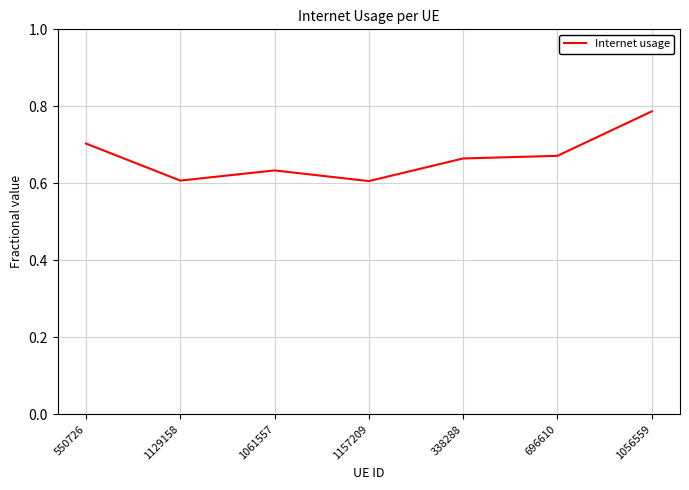

How many values are between 0 and 1?

7